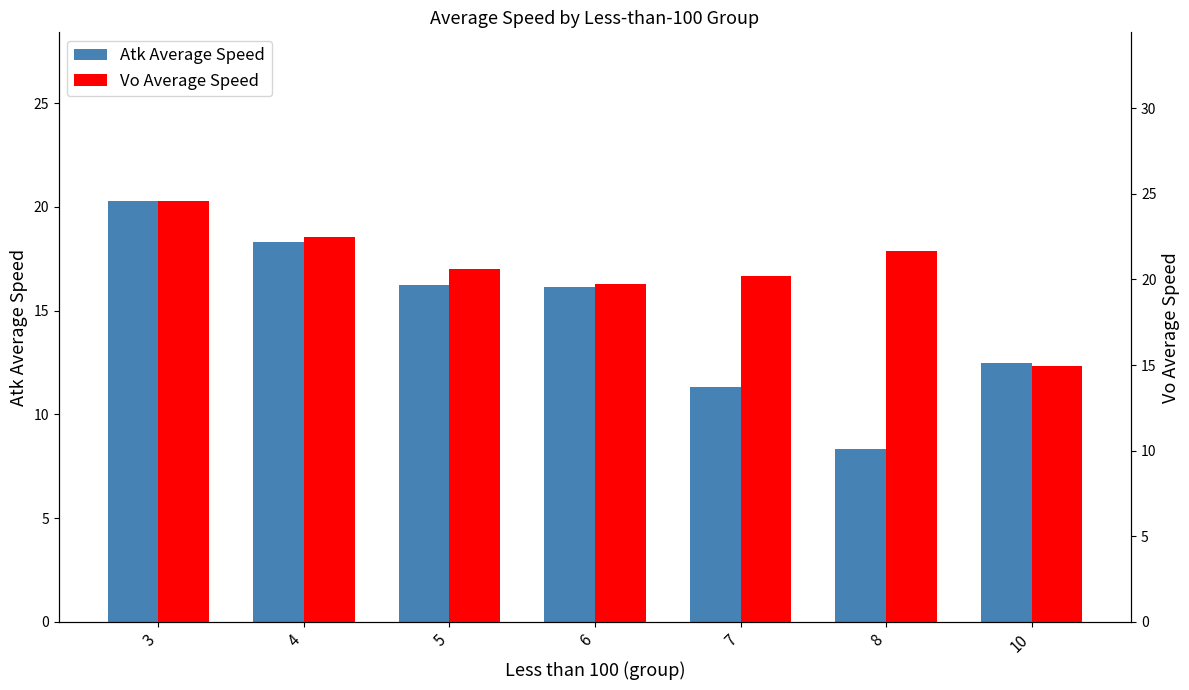

Count the number of data series in this chart.

2